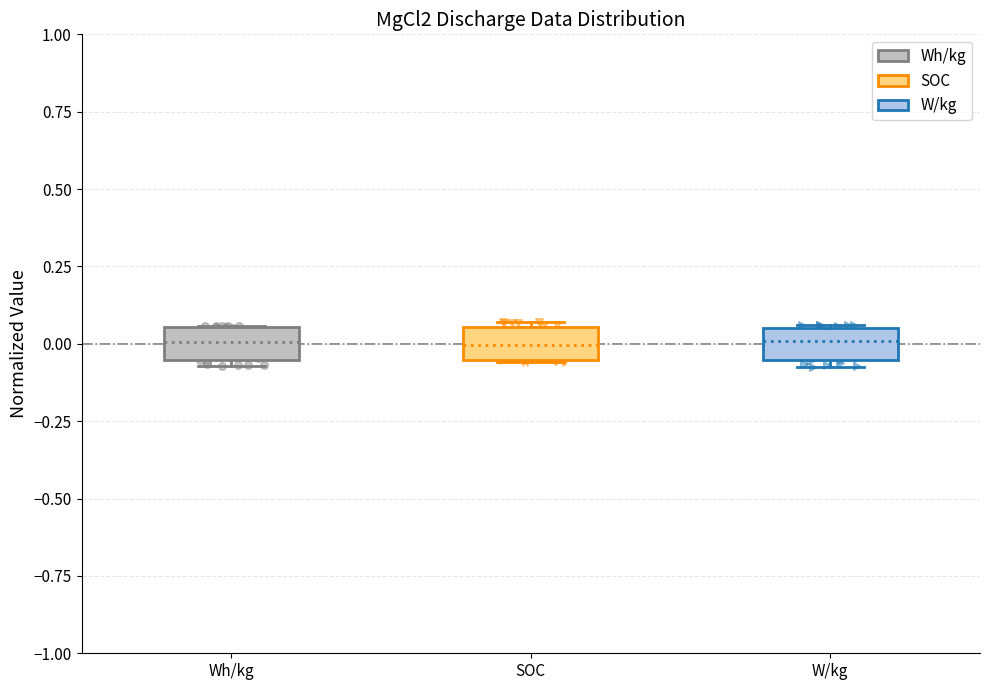

Reading left to right, read every box against the y-axis: the position of its median line, the range the box covers, and the ends of its whiskers. The values are not printed on the chart, so give them approximately, as read against the axis.

Wh/kg: median 0.00, box -0.05 to 0.05, whiskers -0.05 (just below the box's lower edge) to 0.05
SOC: median 0.00, box -0.05 to 0.05, whiskers -0.05 to 0.05 (just above the box's upper edge)
W/kg: median 0.00, box -0.05 to 0.05, whiskers -0.05 (just below the box's lower edge) to 0.05